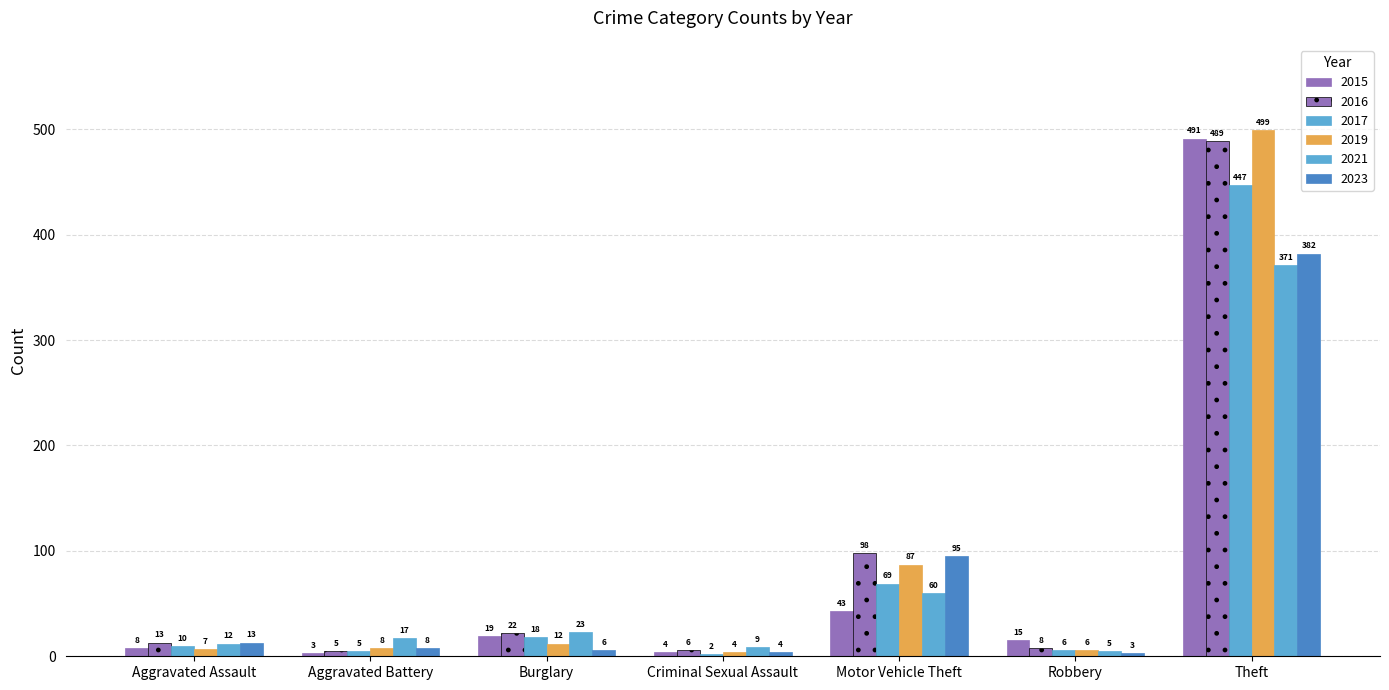

True or false: 2019 has a value of 4 at Criminal Sexual Assault.

True